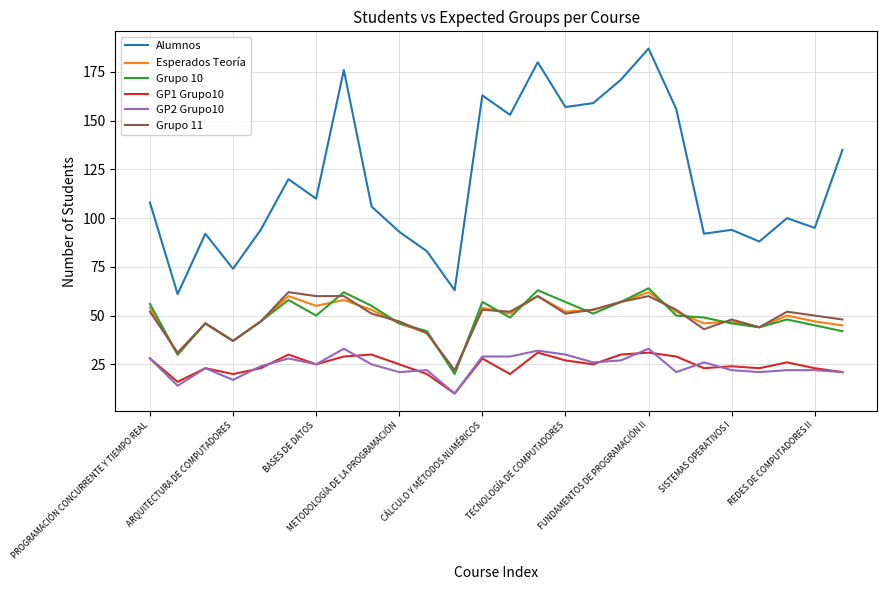

True or false: Grupo 10 and Alumnos cross at least once.

False